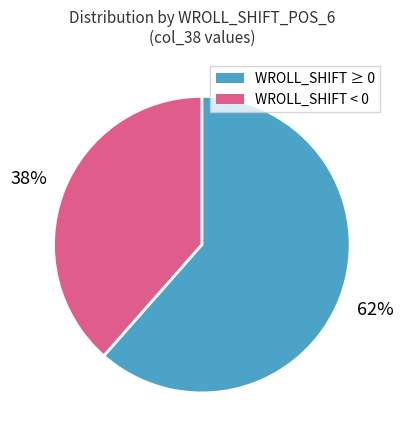

Does any single category account for the majority?

Yes